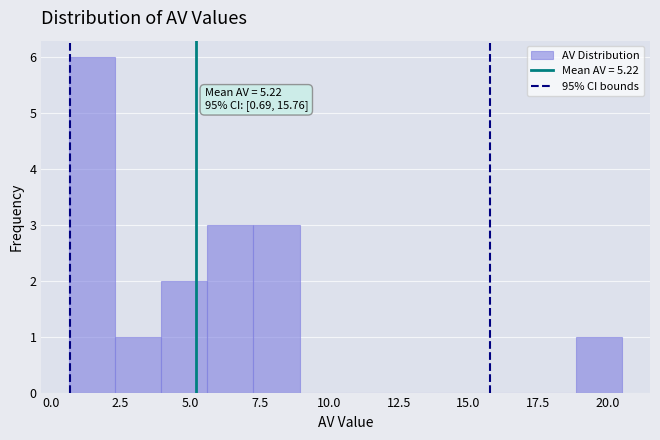

Read against the x-axis, roughly where is the centre of the tallest bar?

1.5